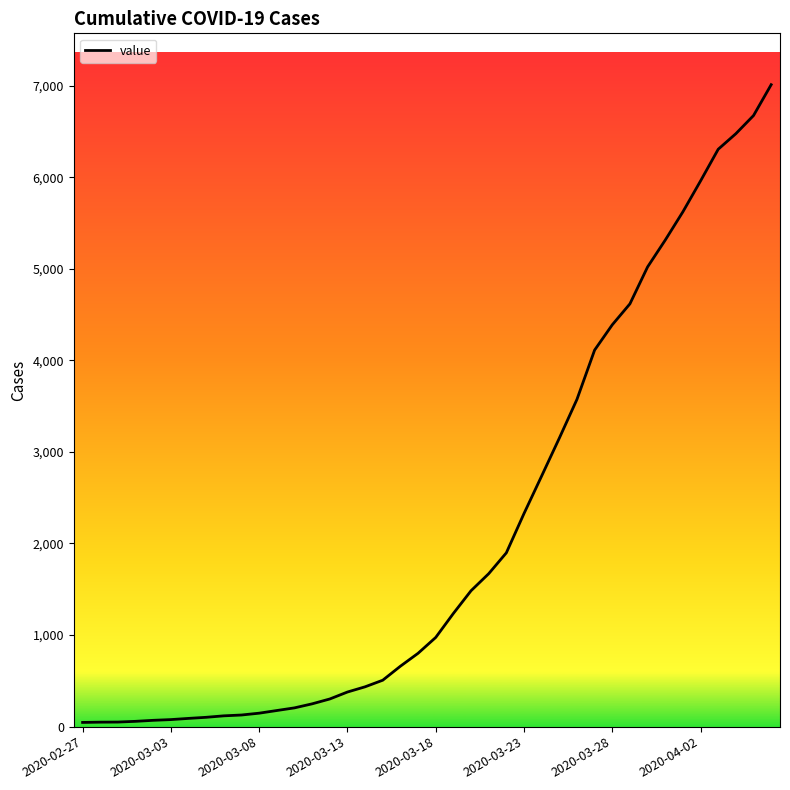

What is the maximum value shown in the chart?

7010